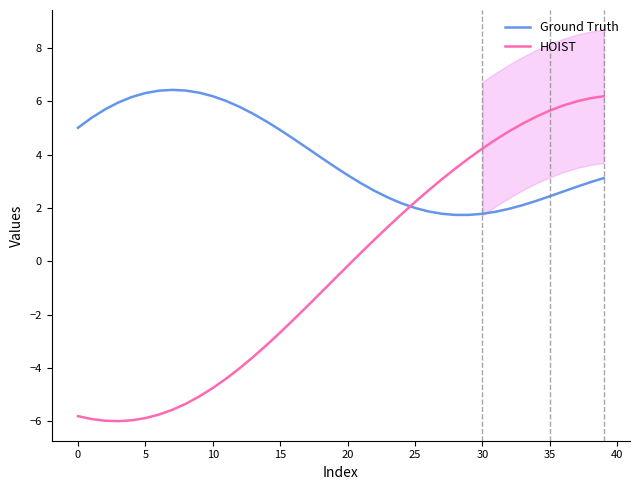

What are all the series names shown in the legend?

Ground Truth, HOIST